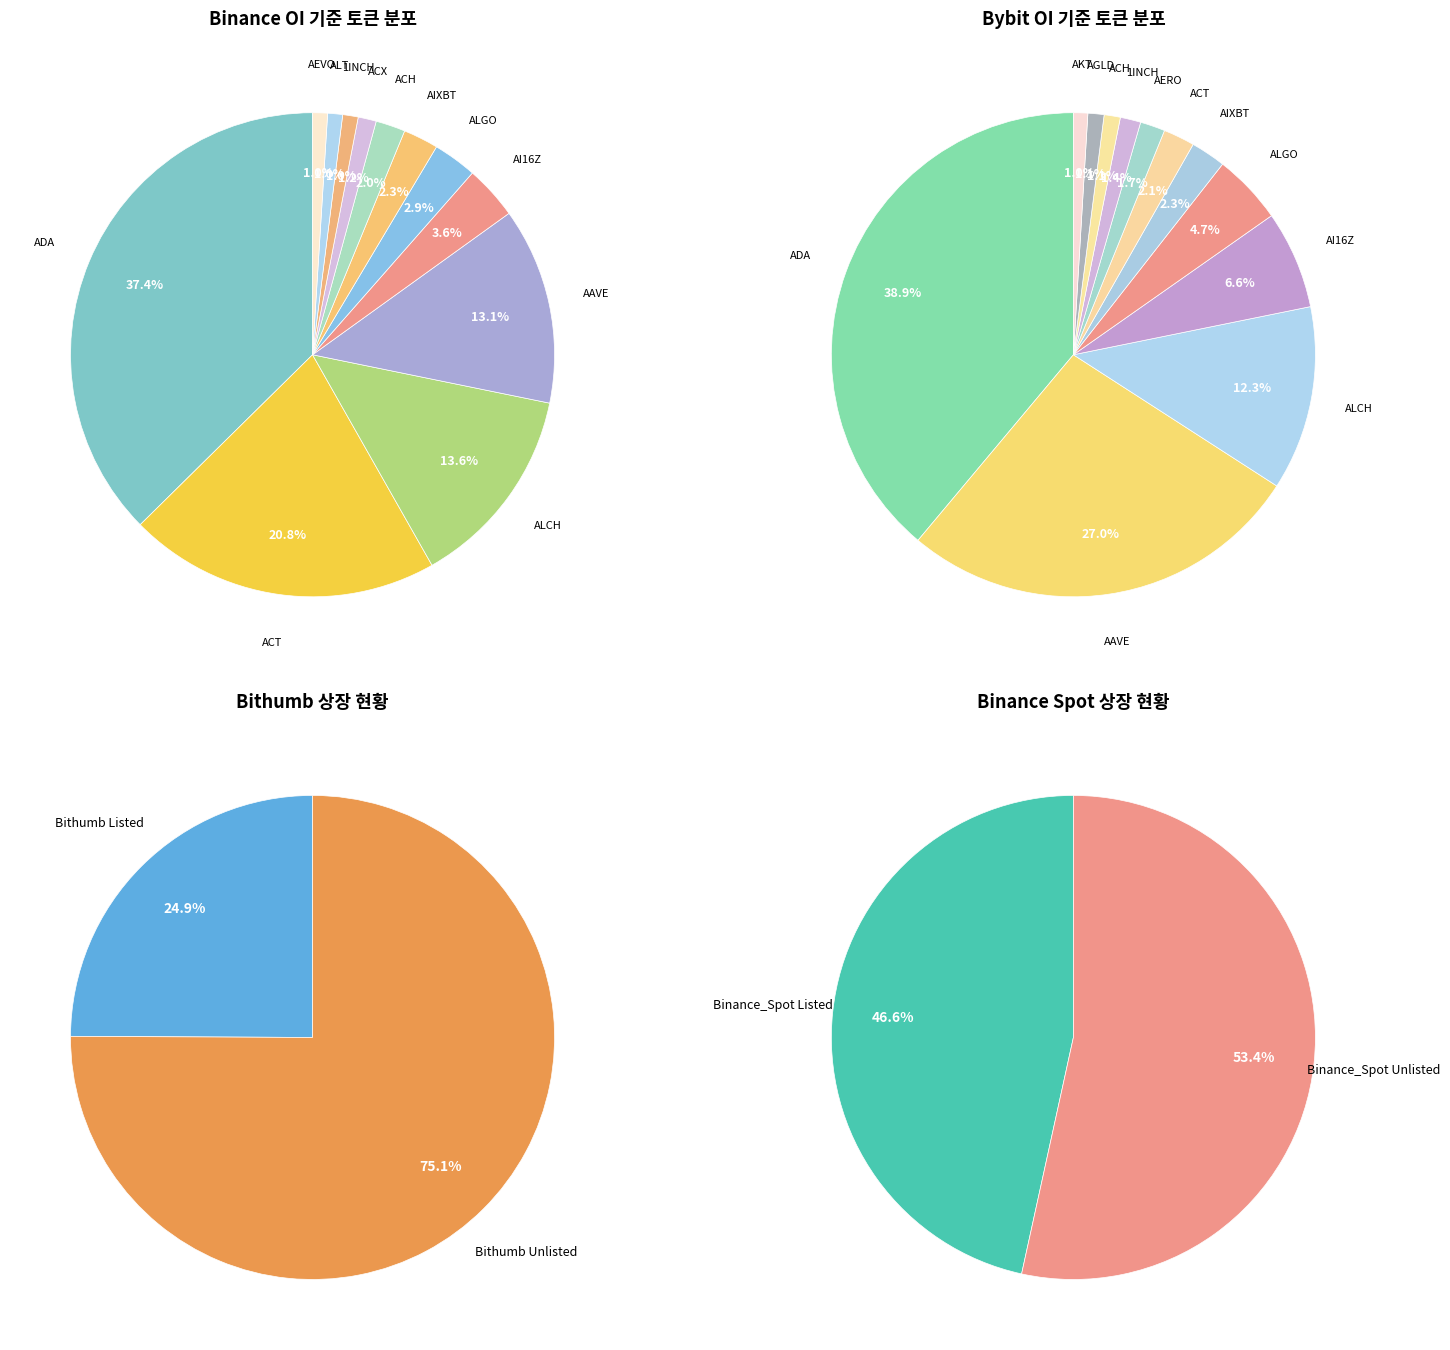

Is it true that ALPHA is 1% of the pie?

False